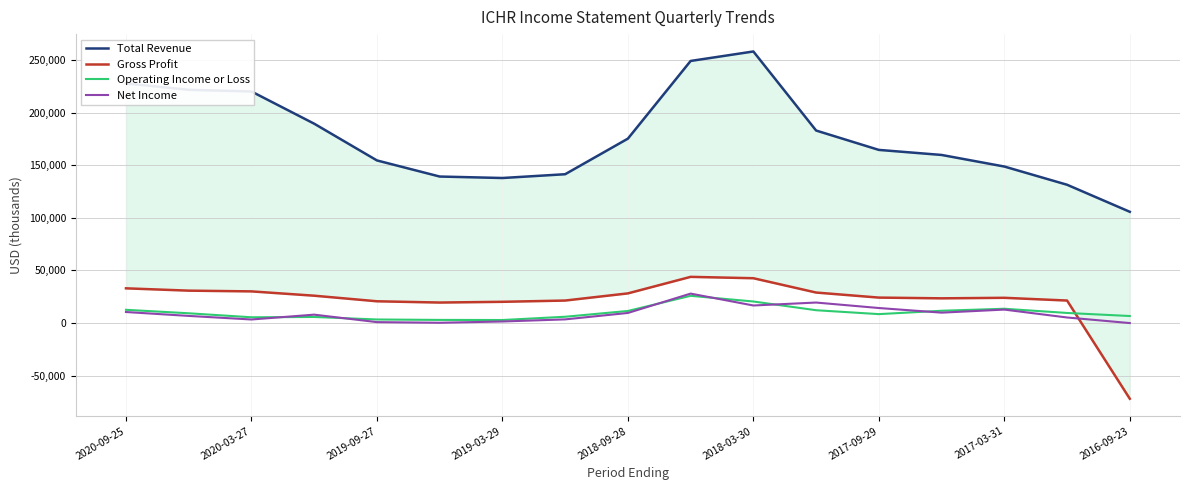

What is the total value across all series at 13?

204800